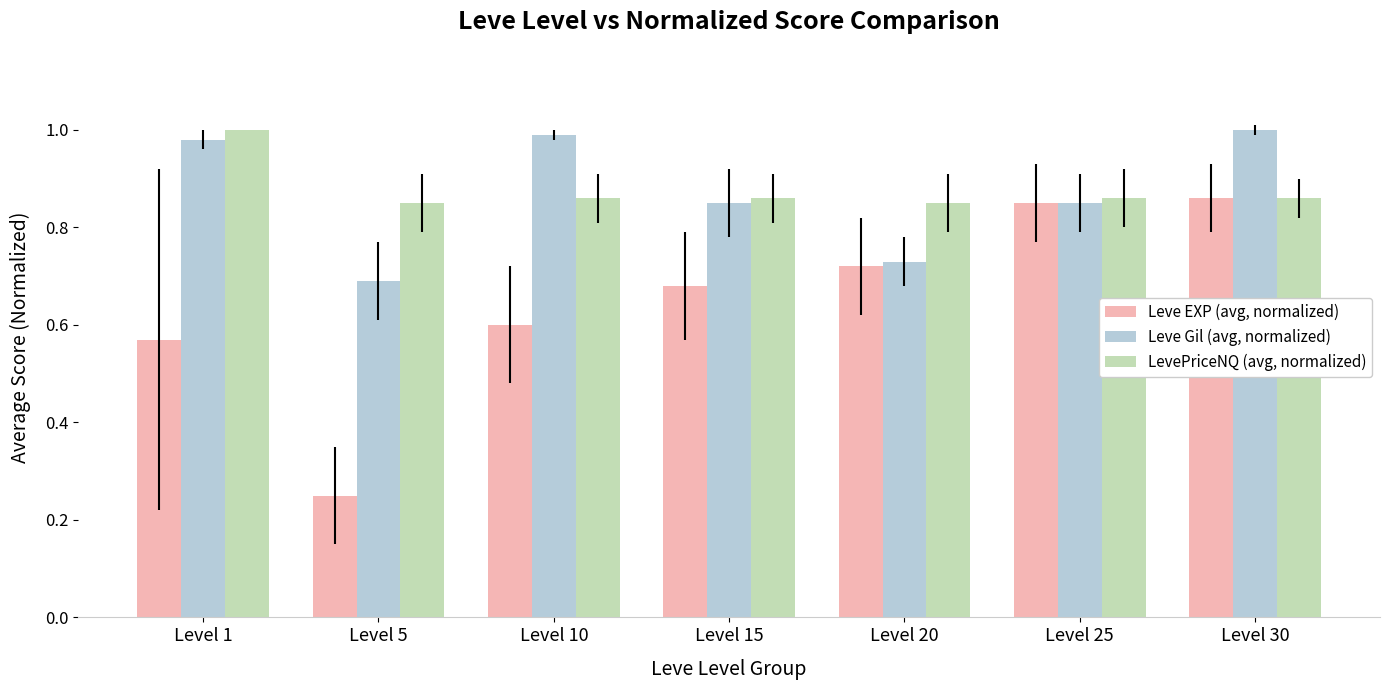

At which label is Leve Gil (avg, normalized) closest to 0?

Level 5